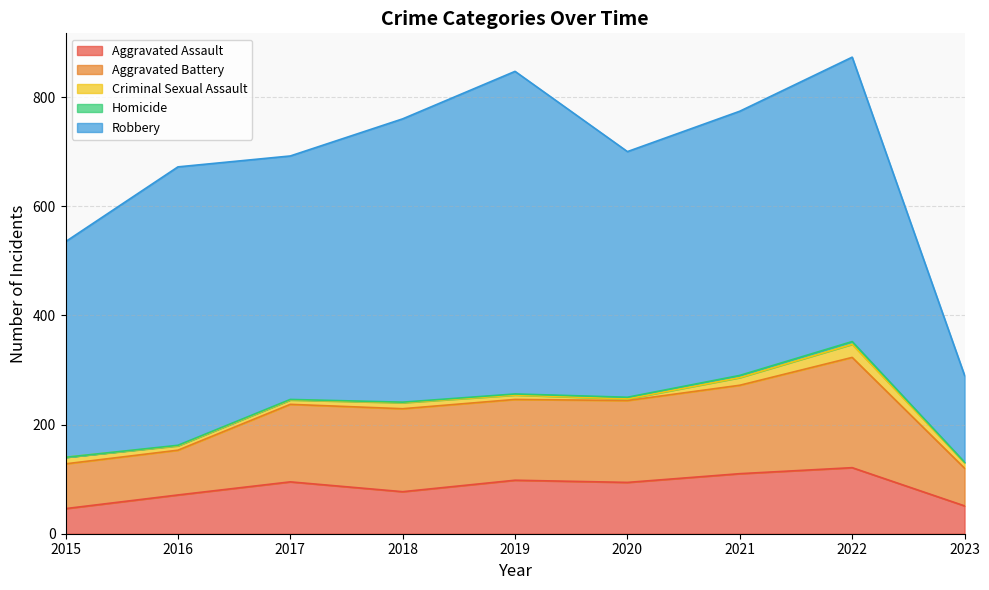

At which category is the sum across all series the highest?

2022